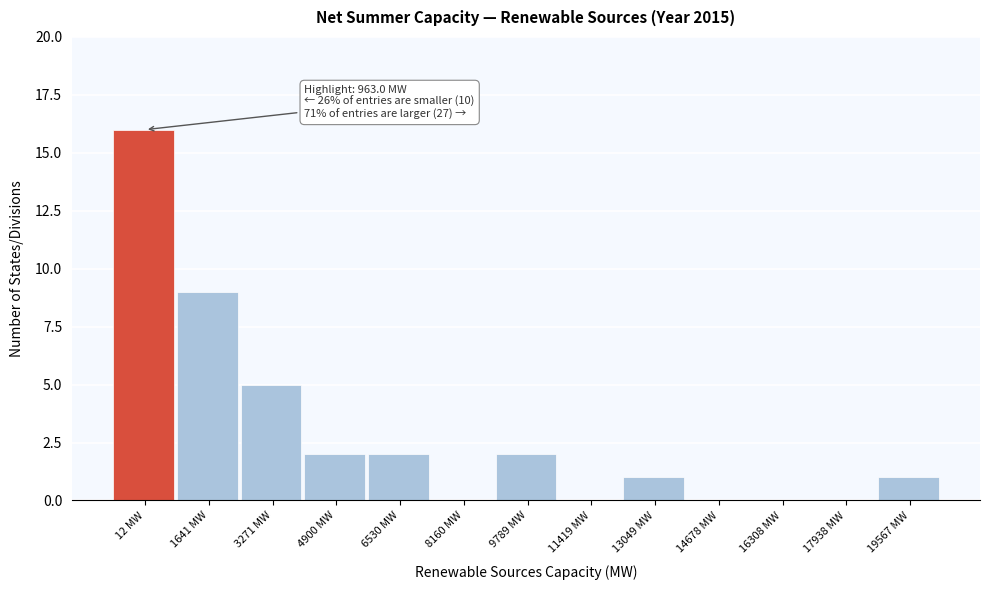

Reading right to left, extract all data points from this chart.

19567 MW=1	17938 MW=0	16308 MW=0	14678 MW=0	13049 MW=1	11419 MW=0	9789 MW=2	8160 MW=0	6530 MW=2	4900 MW=2	3271 MW=5	1641 MW=9	12 MW=16